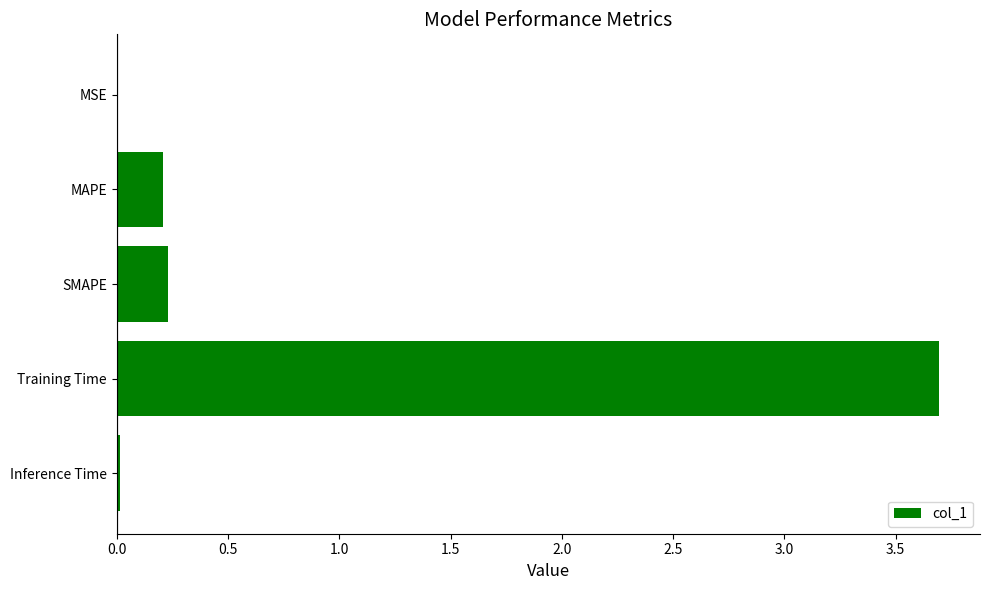

What is the sum of all values?

4.2